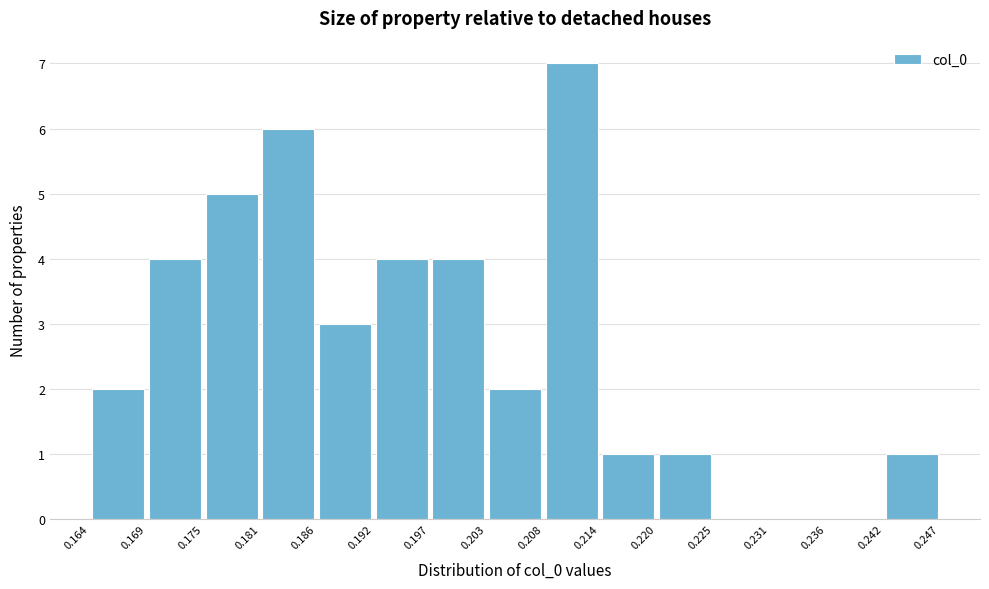

Over which range of the x-axis is the bar tallest?

0.208 to 0.214